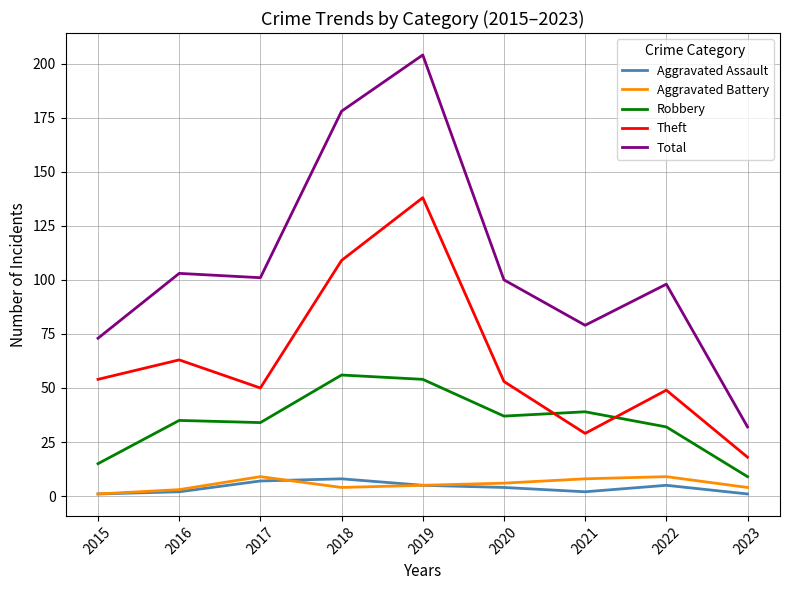

True or false: Aggravated Battery and Robbery cross at least once.

False